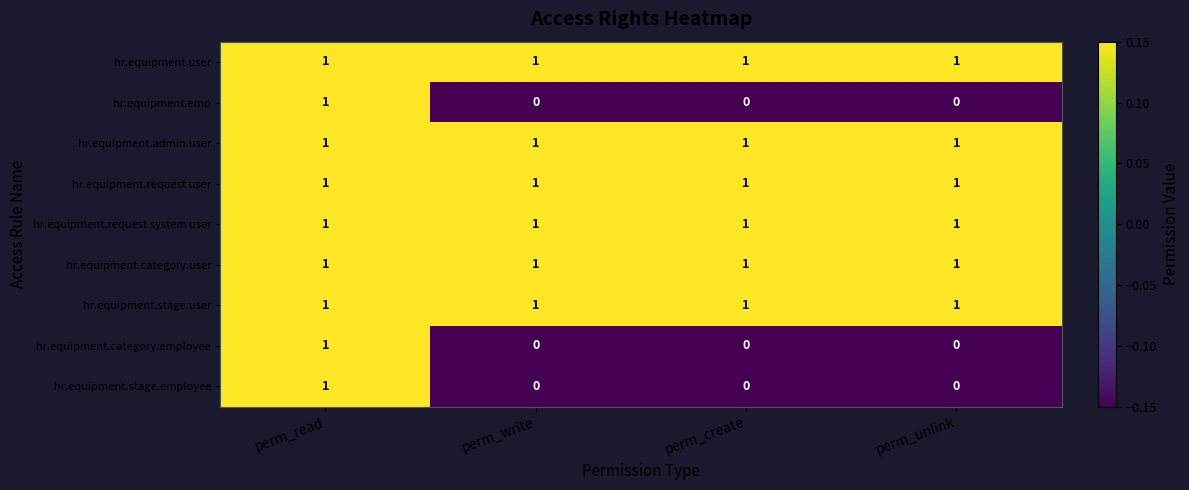

The hr.equipment.emp series shows -1 at perm_create. True or false?

False